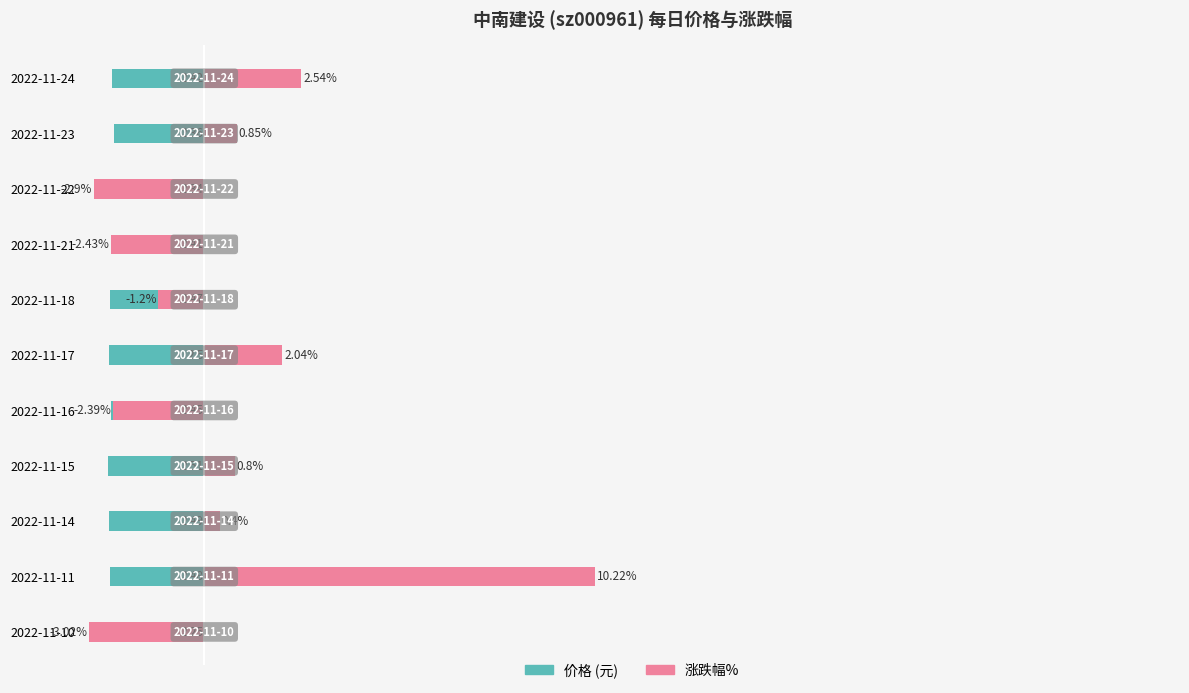

What is the total value across all series at 2022-11-21?

-4.8